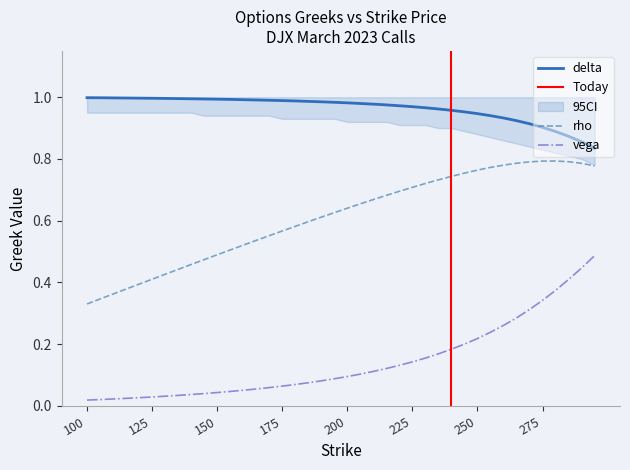

What is the difference between the second highest and second lowest values in the vega series?

0.4